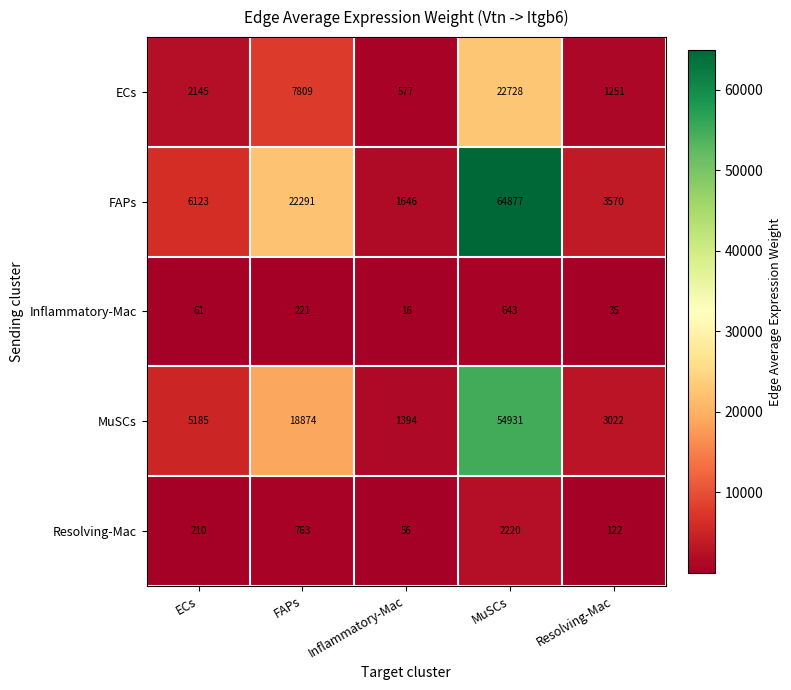

What is the total value across all series at Resolving-Mac?

8000